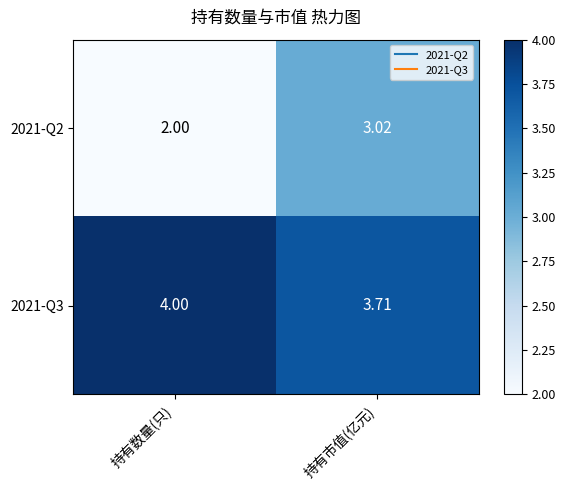

What is the greatest value displayed?

4.0